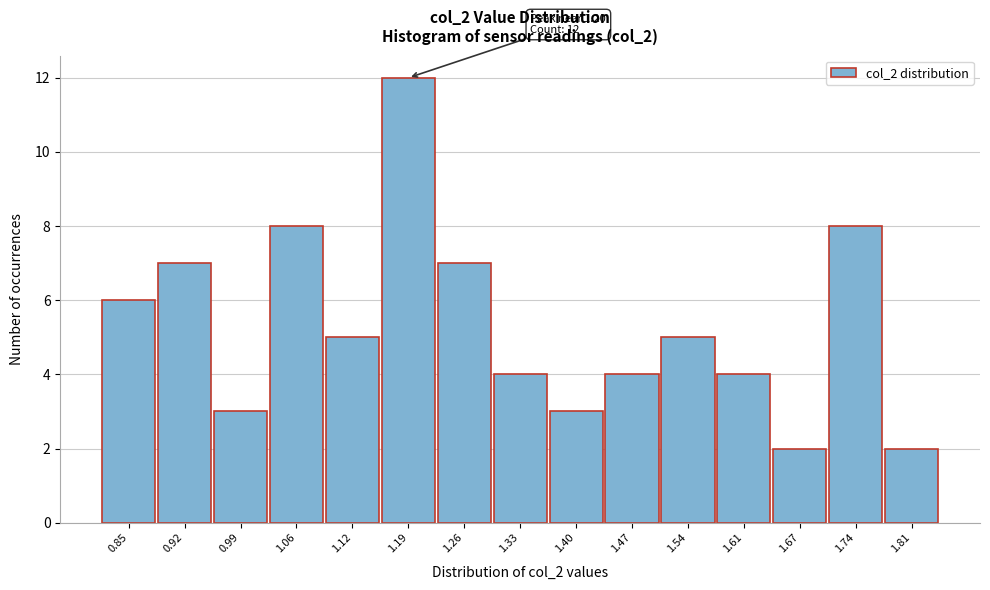

Reading left to right, what are all the values shown in this chart?

6	7	3	8	5	12	7	4	3	4	5	4	2	8	2